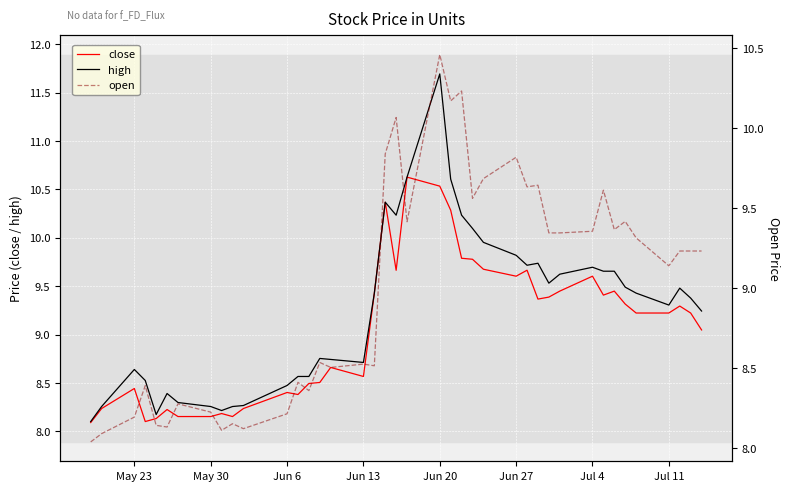

What is the highest value of the high series?

11.7